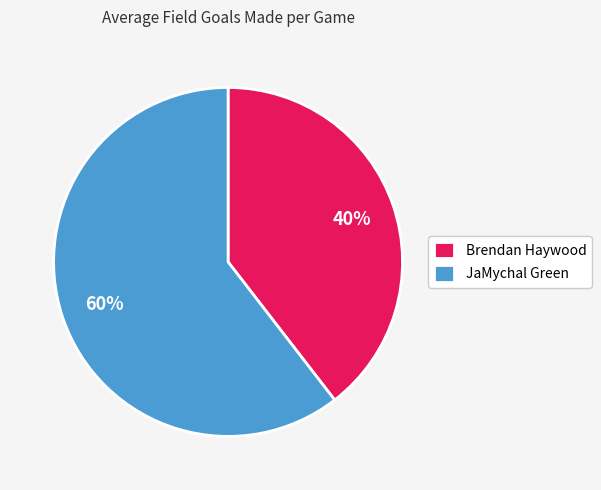

What is the ratio of the value at Brendan Haywood to the value at JaMychal Green?

0.7